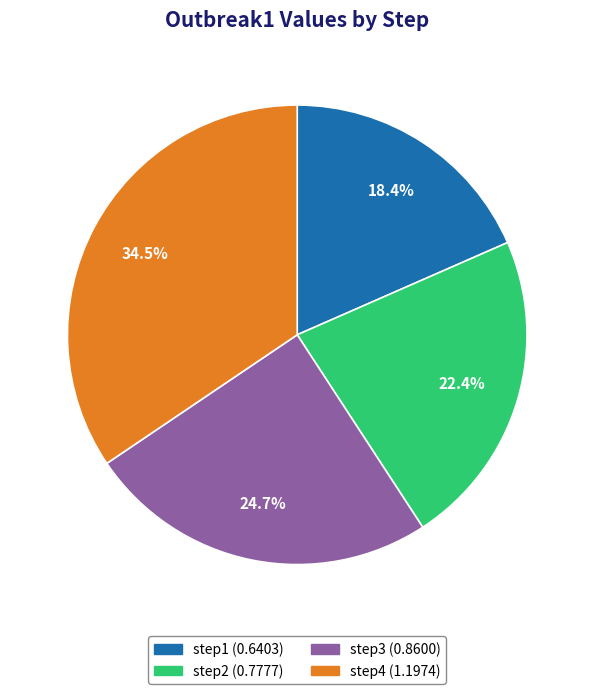

How many segments does this pie chart have?

4